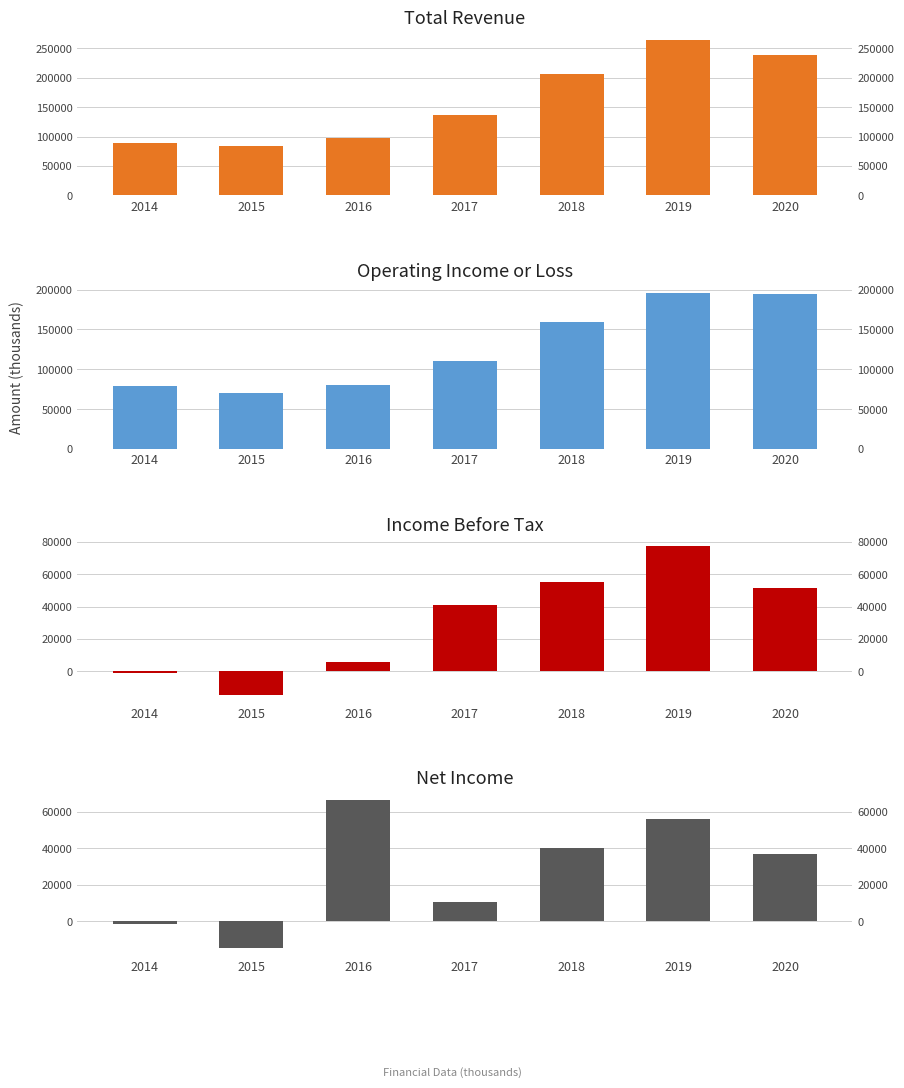

How many values in Income Before Tax are below zero?

2